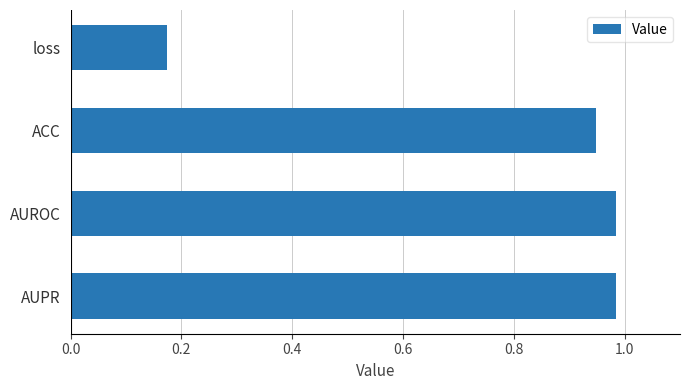

What is the change in value from loss to ACC?

+0.8